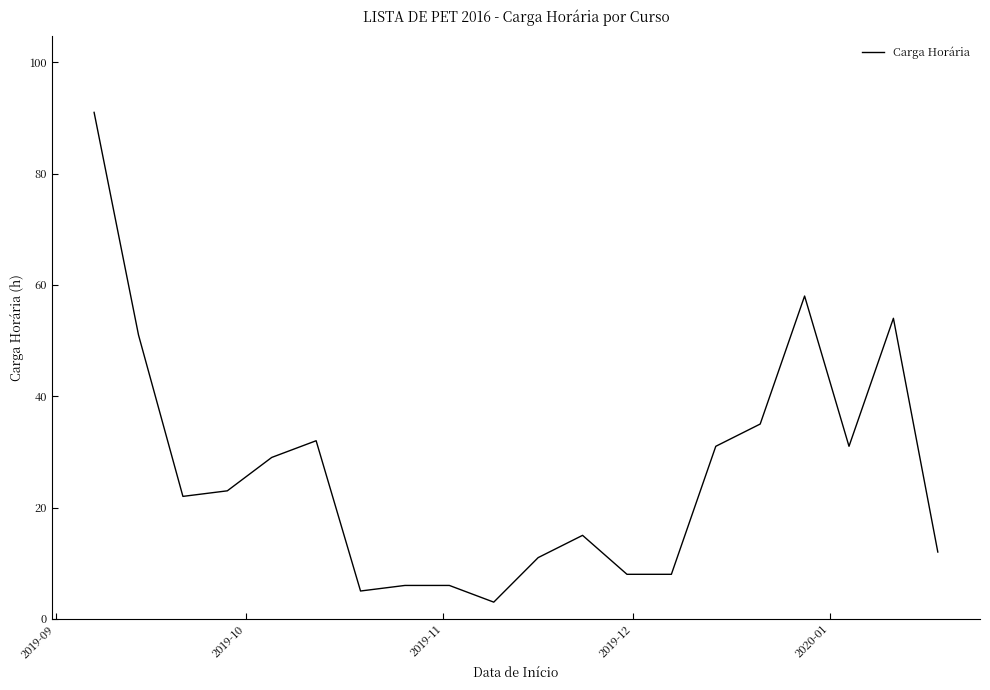

How many data points are less than 23?

10